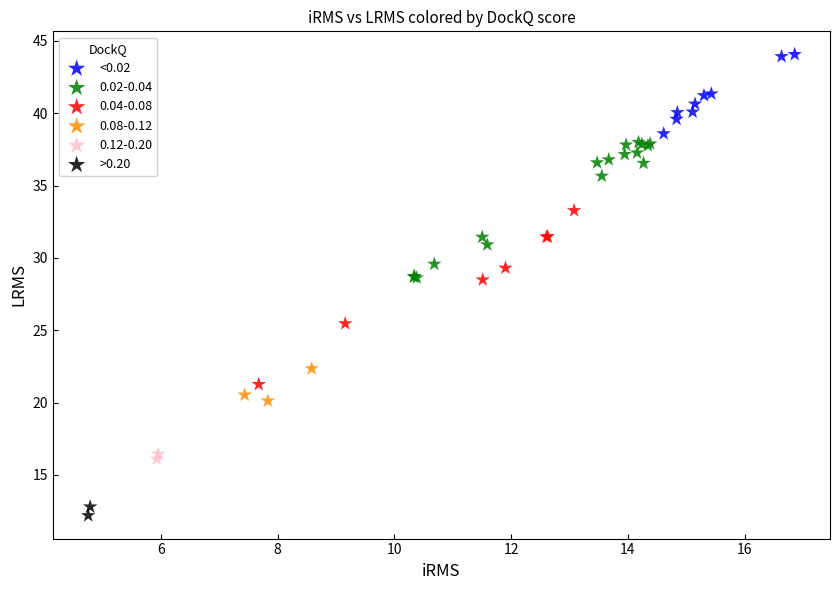

Which series has the widest spread of Y values?

0.04-0.08